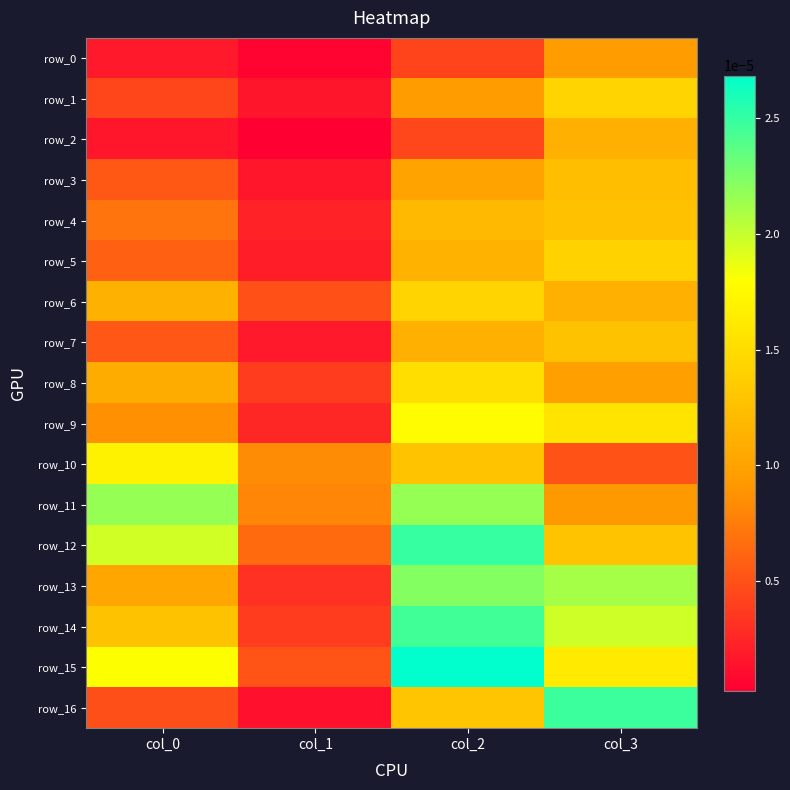

At how many categories does at least one series exceed 0?

4